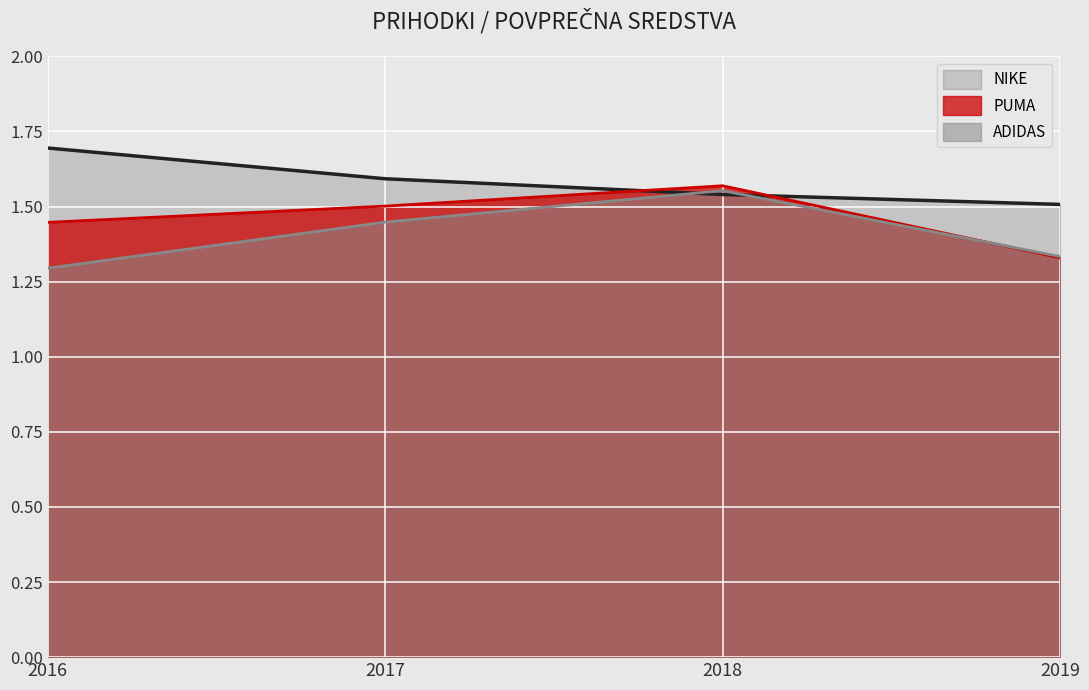

How many lines are shown in the chart?

3